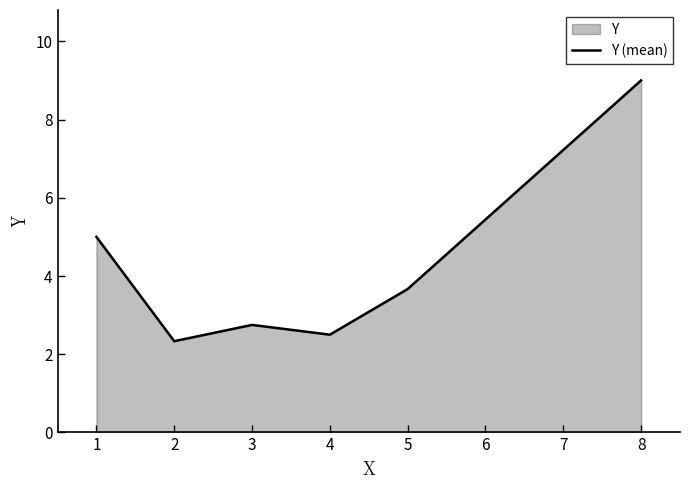

Reading left to right, list all the values displayed in this chart.

5.0	2.3	2.8	2.5	3.7	9.0